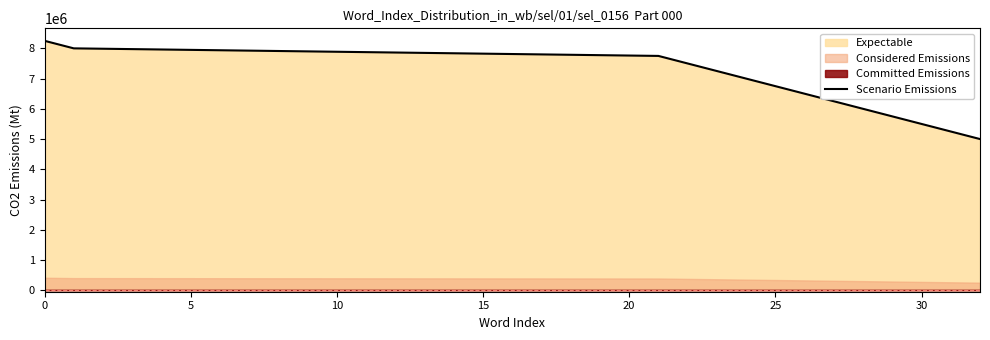

How many data points does each series have?

14